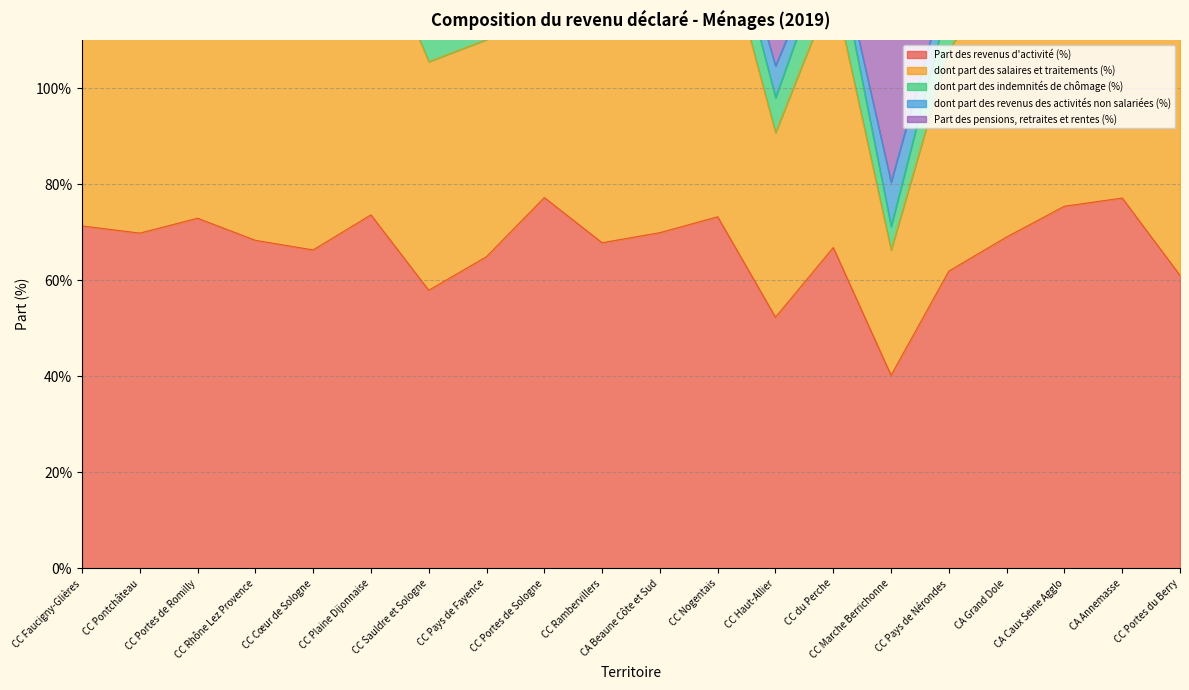

At which category does Part des revenus d'activité (%) reach its first local peak?

CC Portes de Romilly